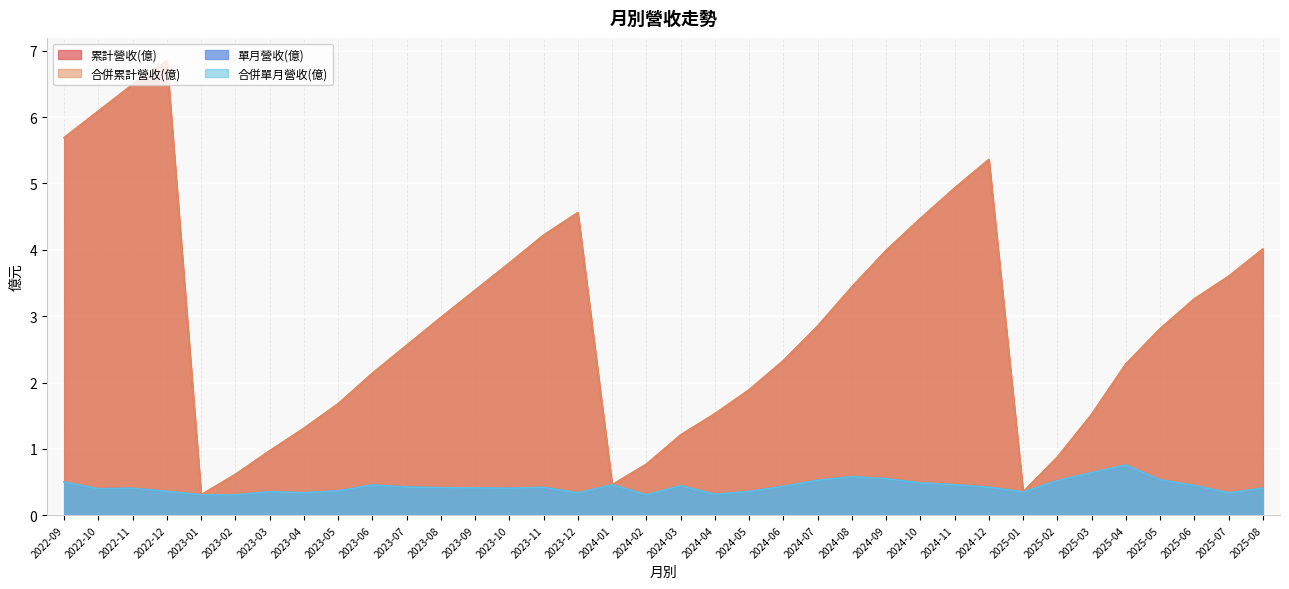

Does the chart display data point markers on the line(s)?

No